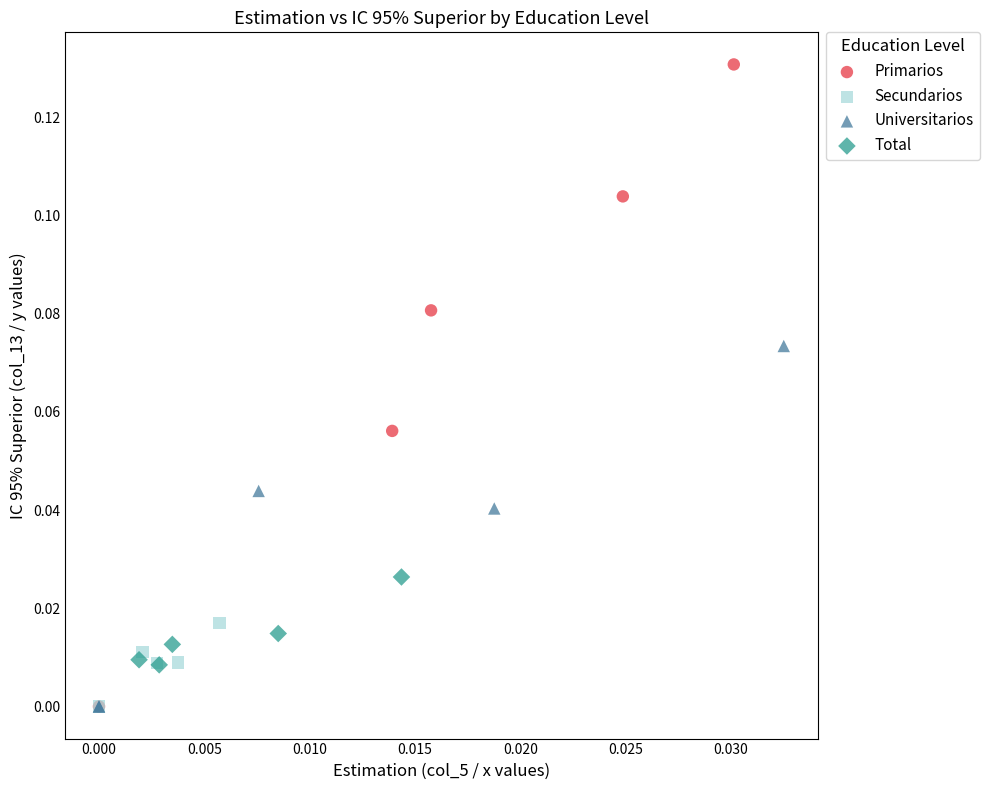

Which series reaches the maximum Y coordinate?

Primarios